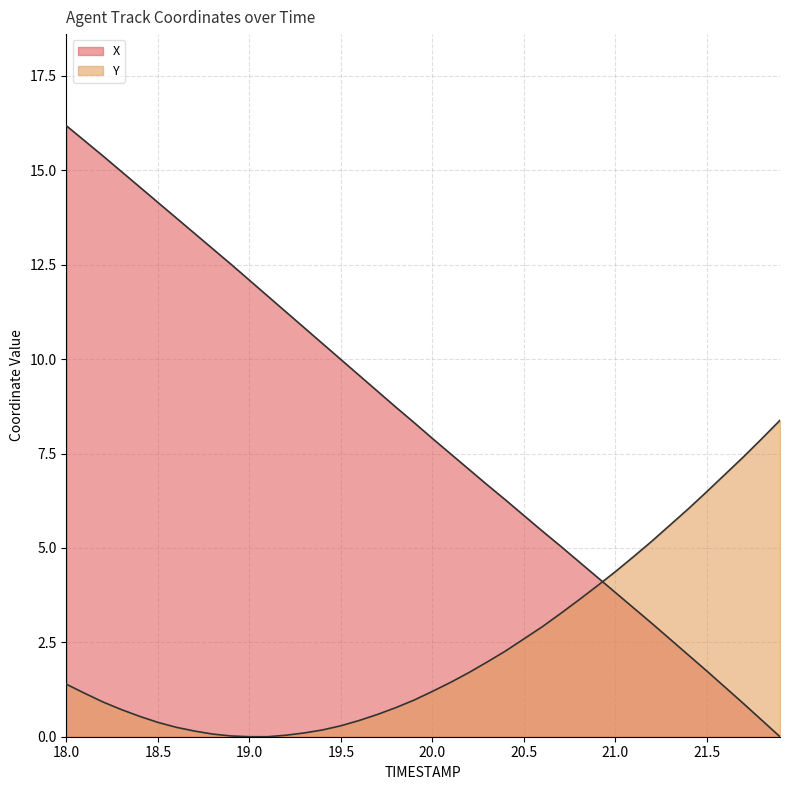

At which label does Y first exceed 1?

18.0